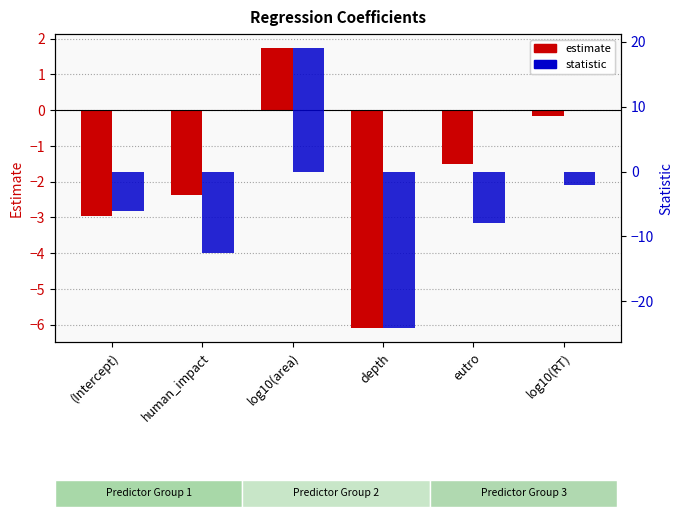

At which label does statistic first exceed -6?

log10(area)